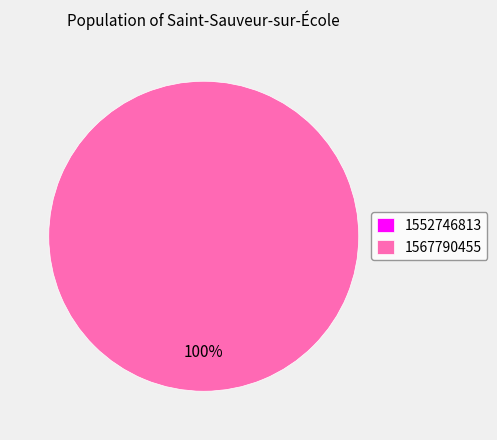

What is the change in value from 1552746813 to 1567790455?

+1